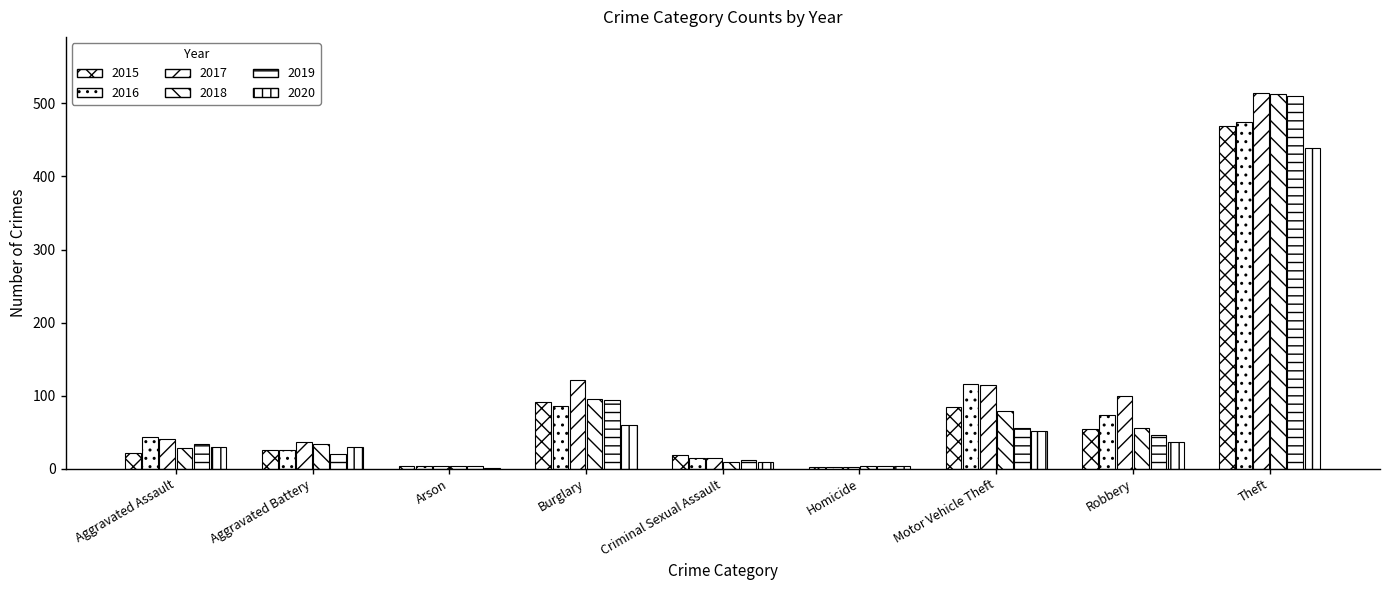

Count the number of categories in the chart.

9